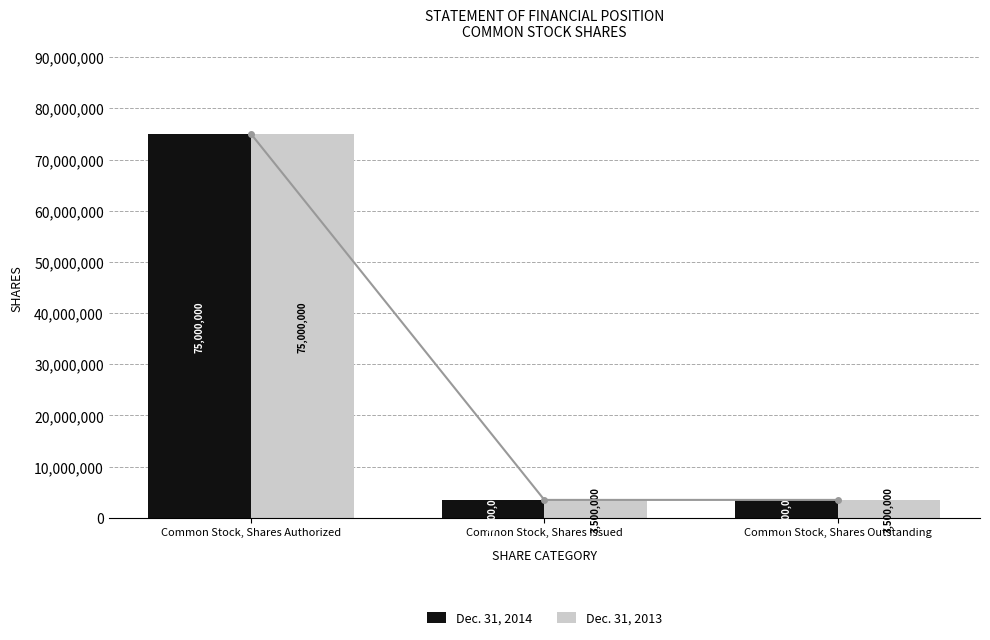

At which label does Dec. 31, 2013 reach its minimum?

Common Stock, Shares Issued